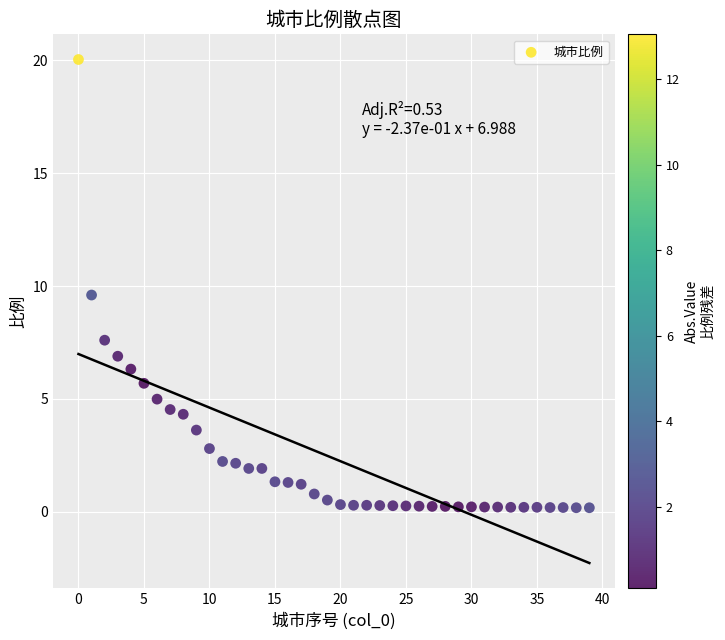

What Y value in the scatter plot is closest to 10?

9.6